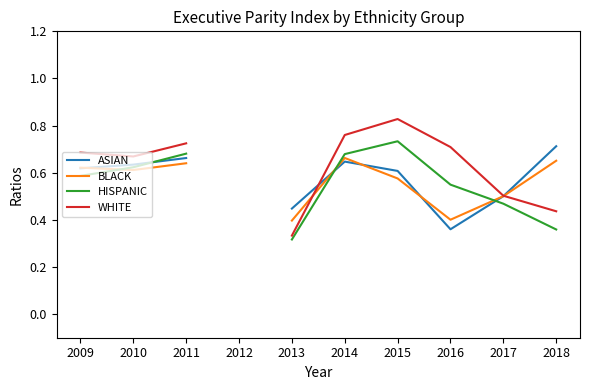

What is the difference between the maximum and minimum values in the WHITE series?

0.5